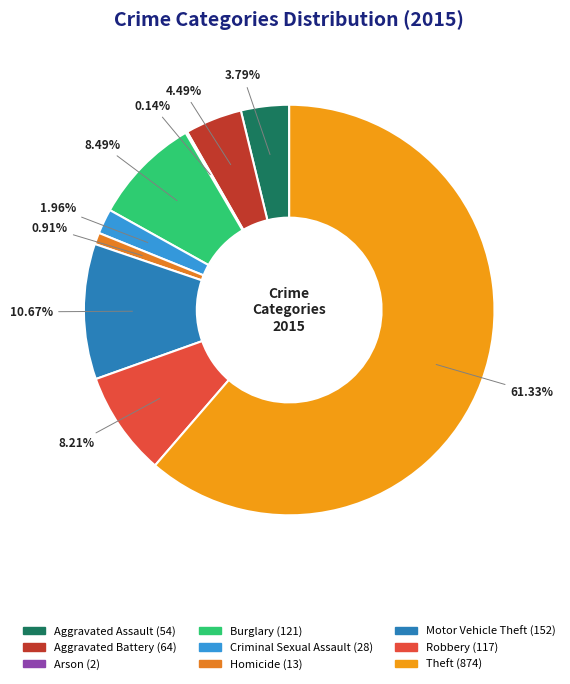

Is the sum of Robbery and Aggravated Assault greater than half?

No